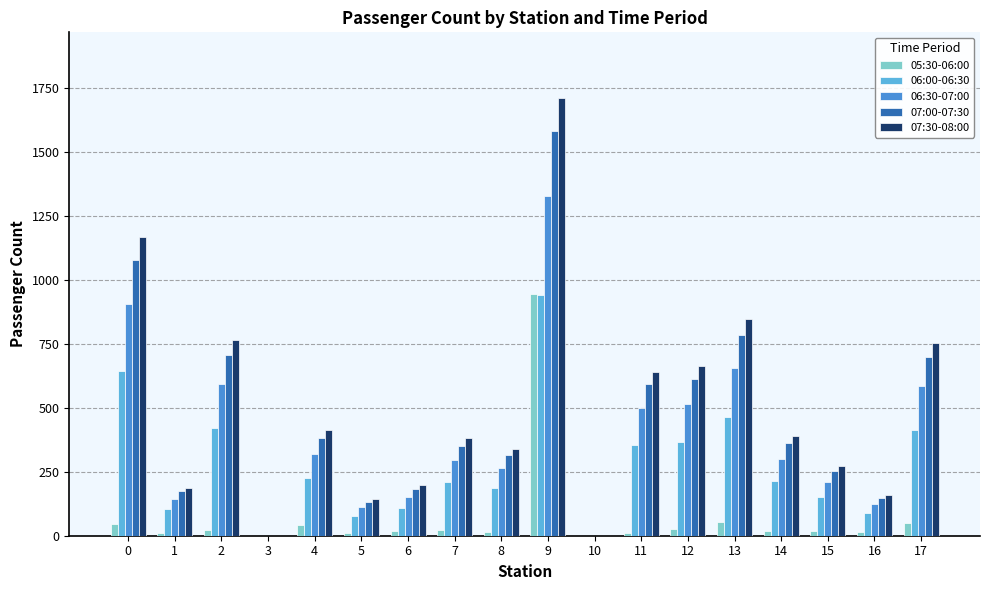

Is it true that 05:30-06:00 equals 26 at 12?

True